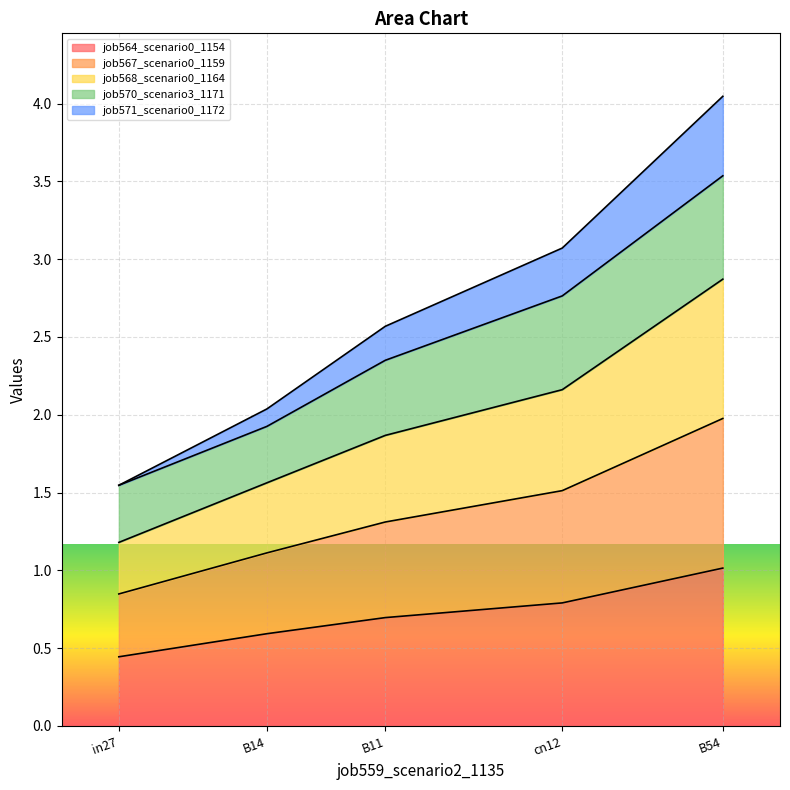

What are all the series names shown in the legend?

job564_scenario0_1154, job567_scenario0_1159, job568_scenario0_1164, job570_scenario3_1171, job571_scenario0_1172